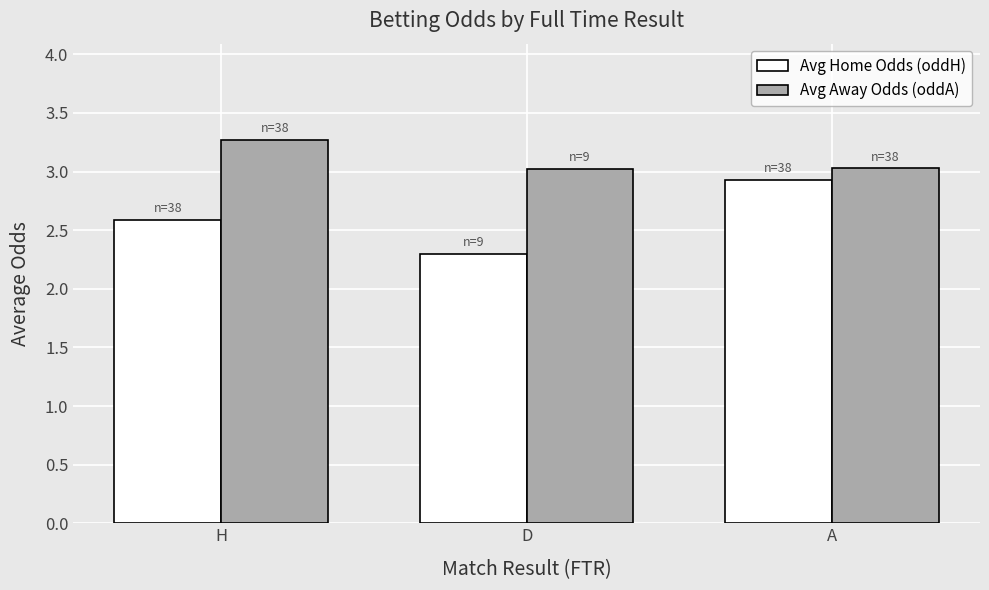

What is the spread (max minus min) of values at A?

0.1